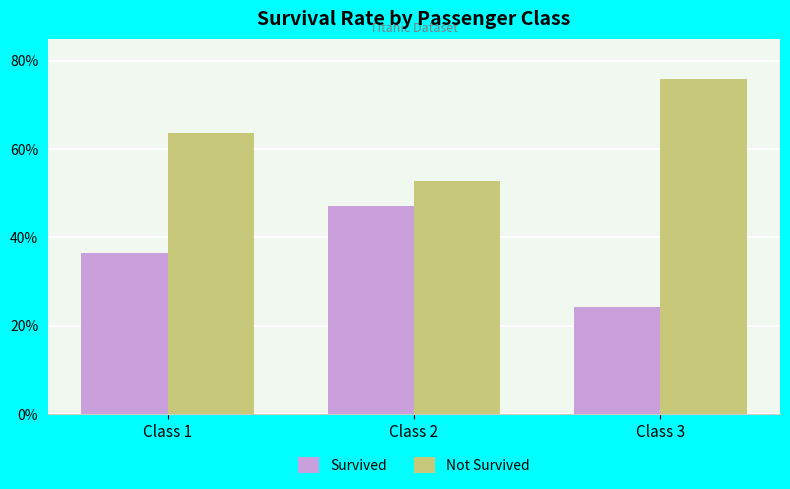

List the series in order of their overall mean, highest first.

Not Survived, Survived